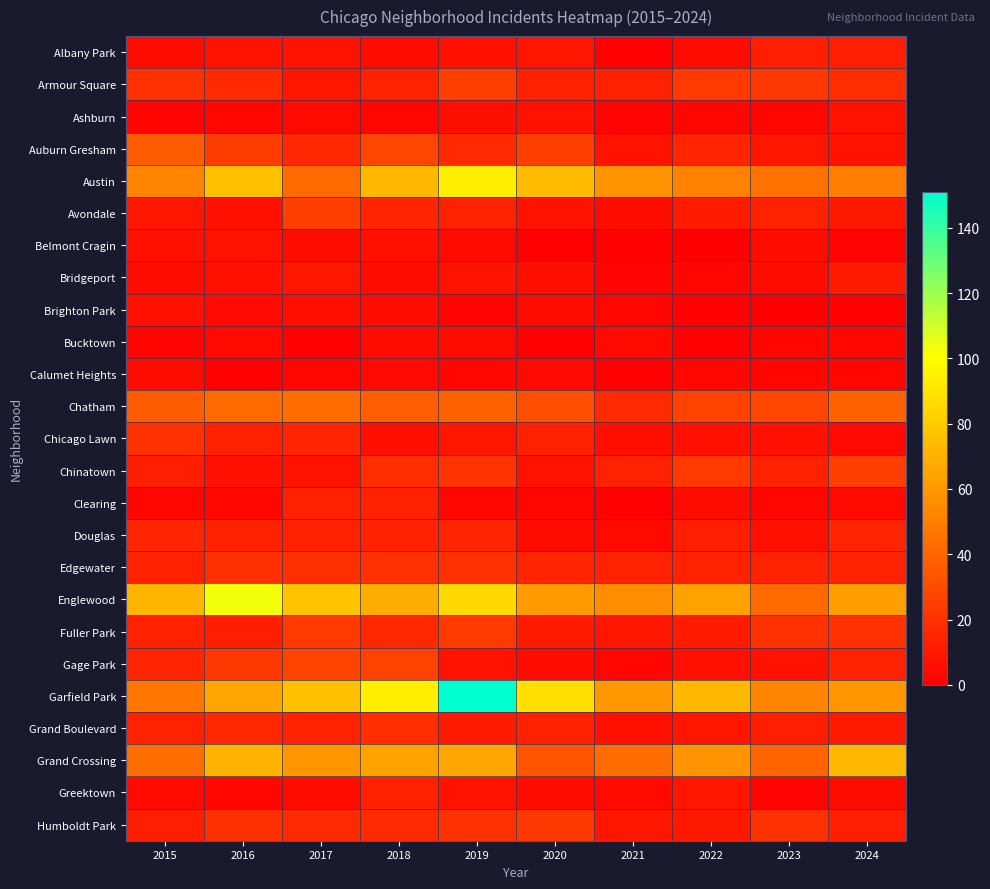

What is the spread (max minus min) of values at 2016?

102